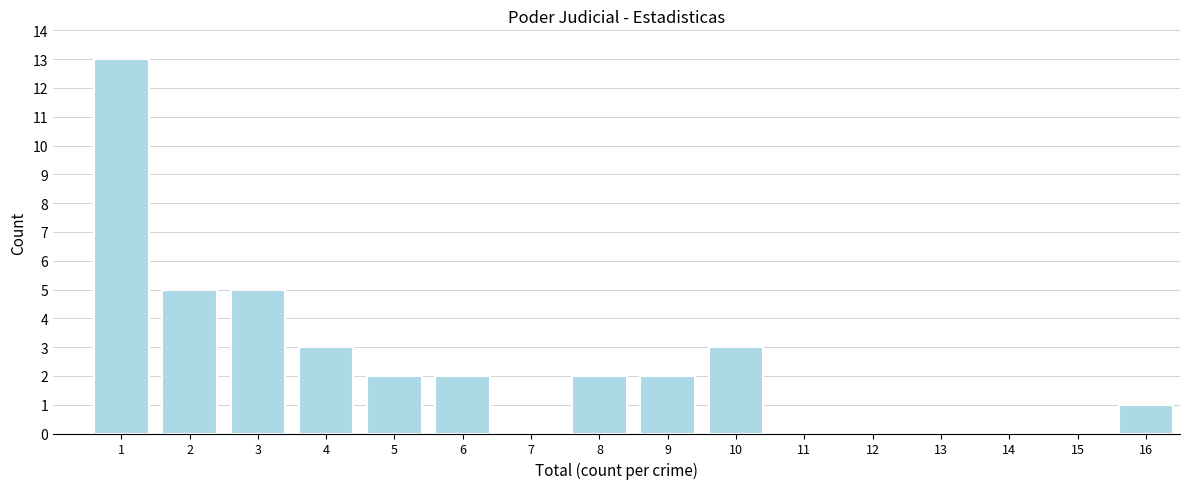

Reading left to right, extract all data points from this chart.

1=13	2=5	3=5	4=3	5=2	6=2	7=0	8=2	9=2	10=3	11=0	12=0	13=0	14=0	15=0	16=1